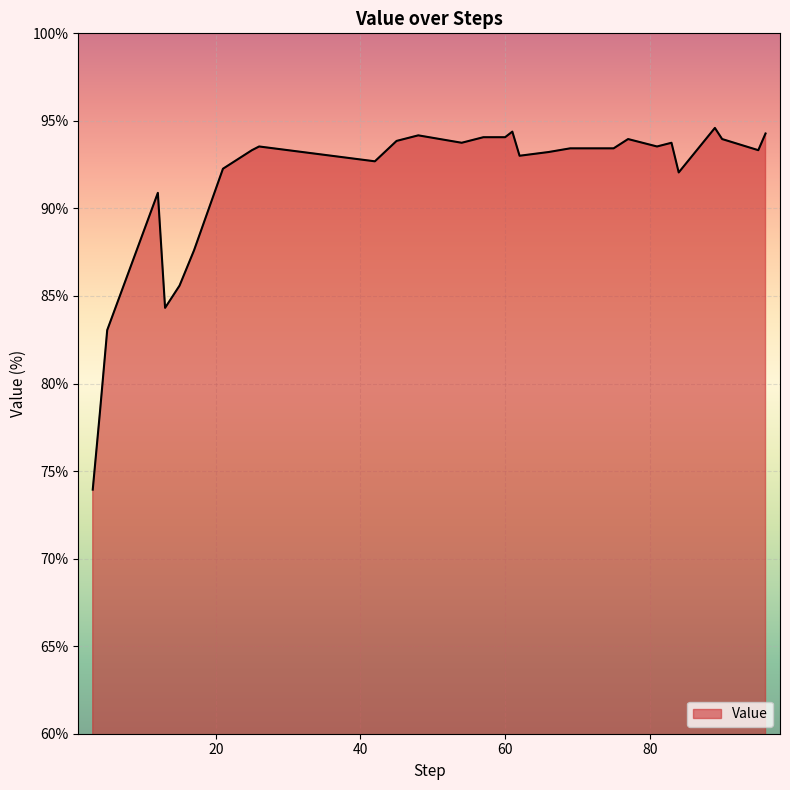

What is the minimum value shown in the chart?

73.9